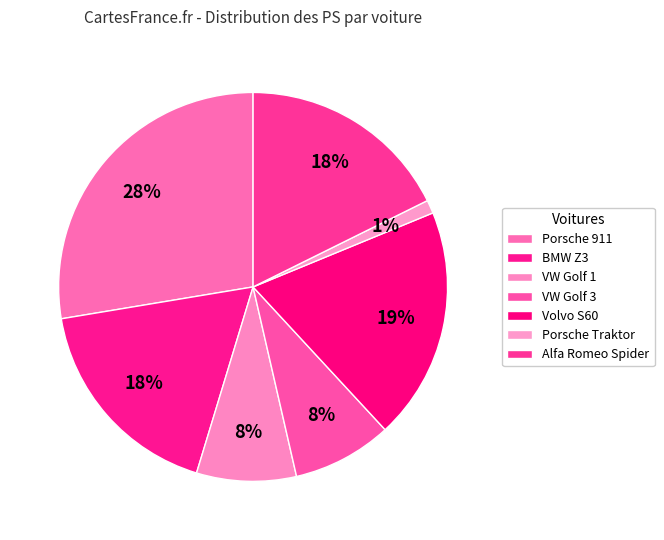

Is it true that Porsche 911 is 41% of the pie?

False